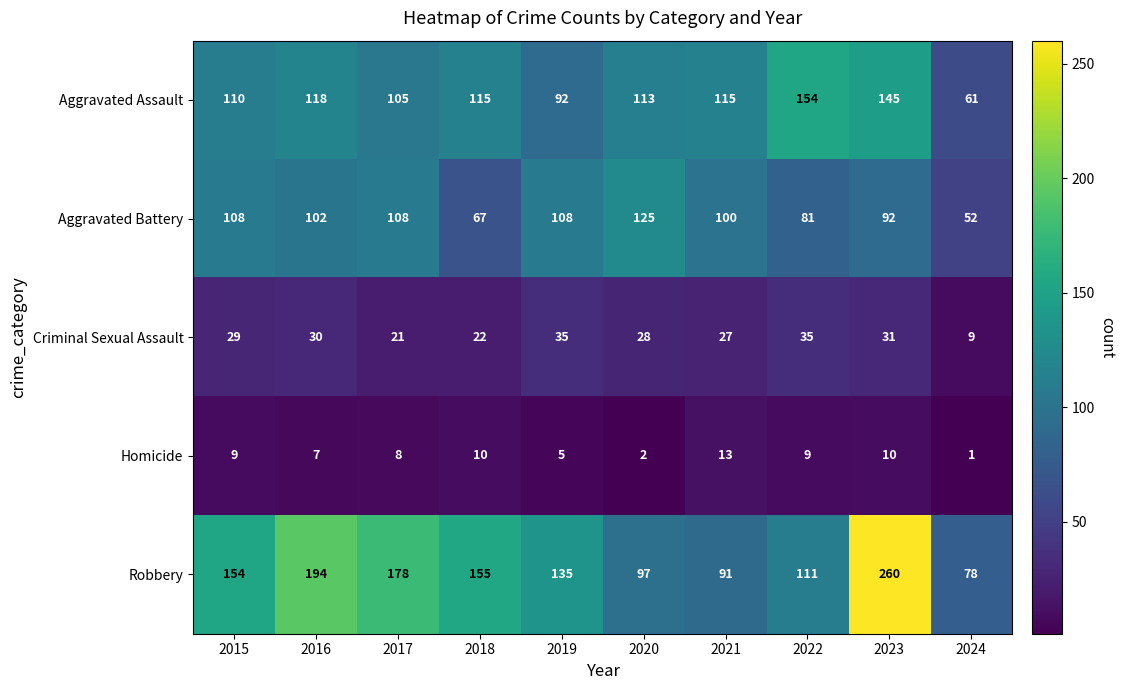

What is the greatest value displayed?

260